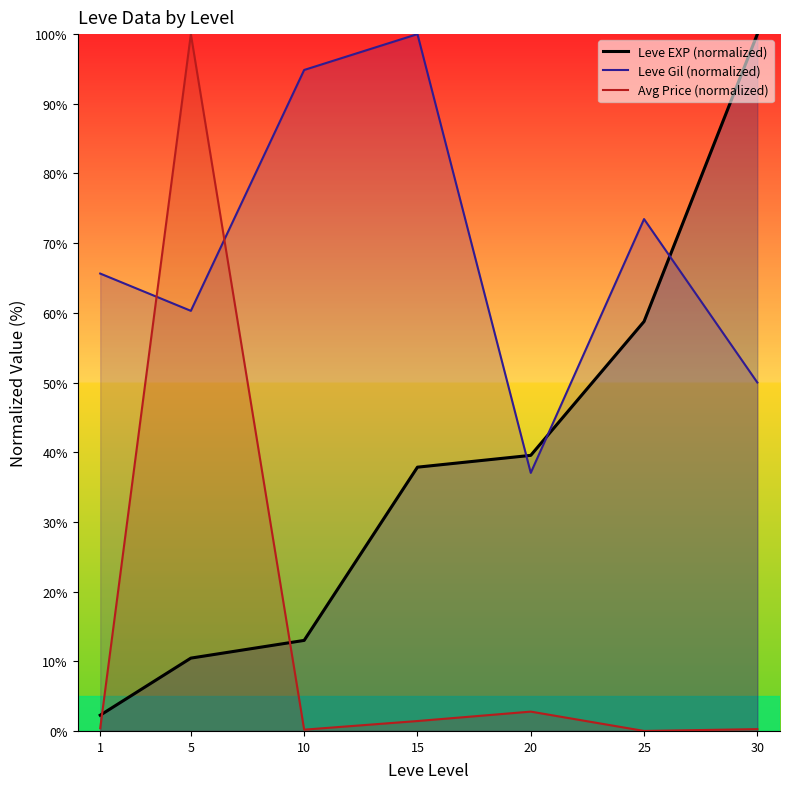

What is the sum of the Leve EXP (normalized) values at 1 and 15?

40.1